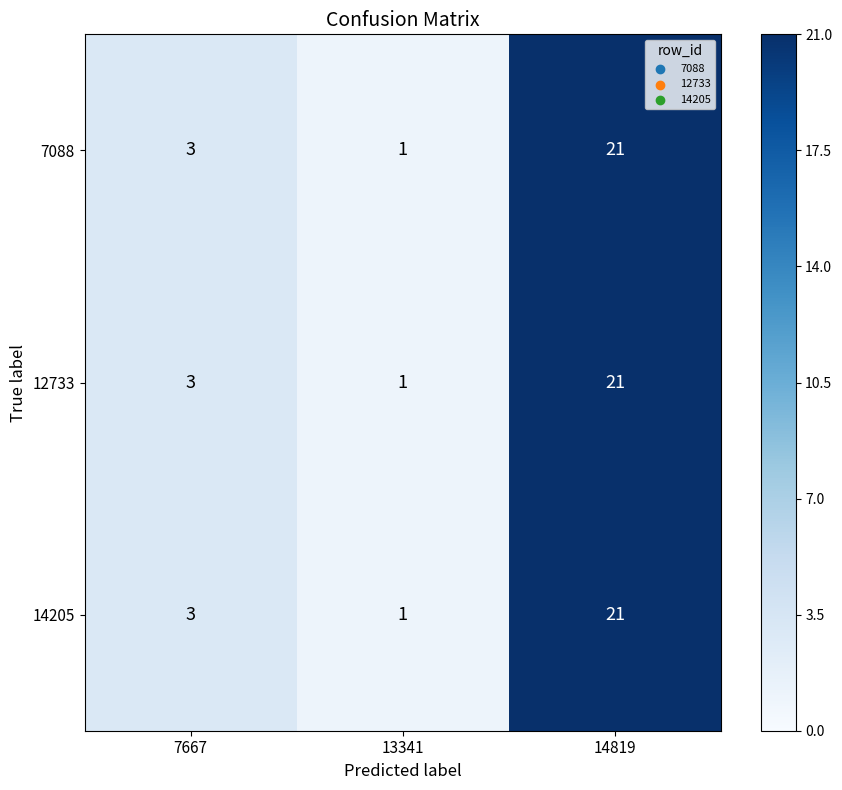

At which category is the sum across all series the highest?

14819